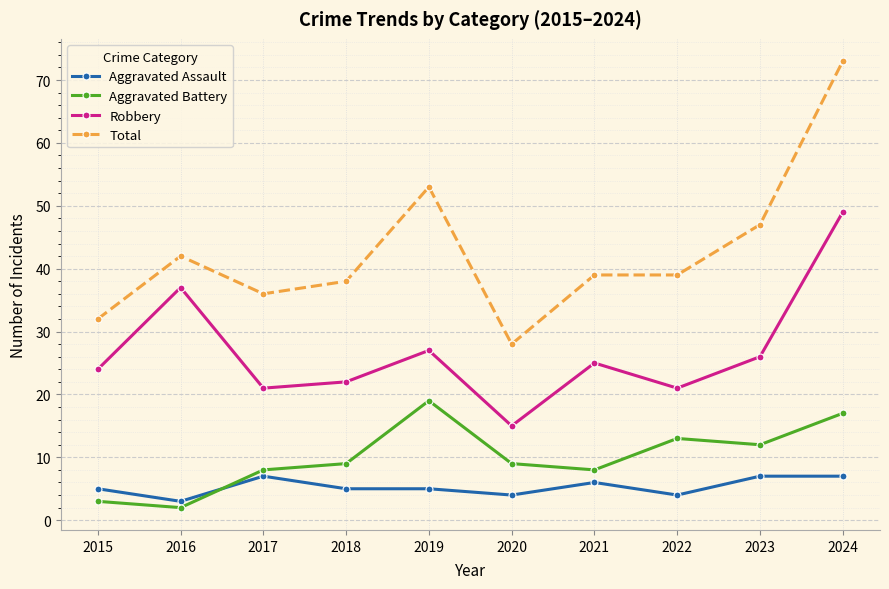

What is the value of the Robbery point at the 5th from the left?

27